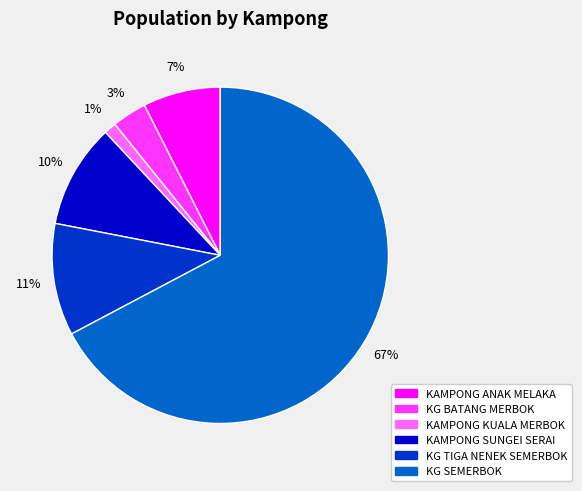

Which has a higher value, KG TIGA NENEK SEMERBOK or KAMPONG KUALA MERBOK?

KG TIGA NENEK SEMERBOK